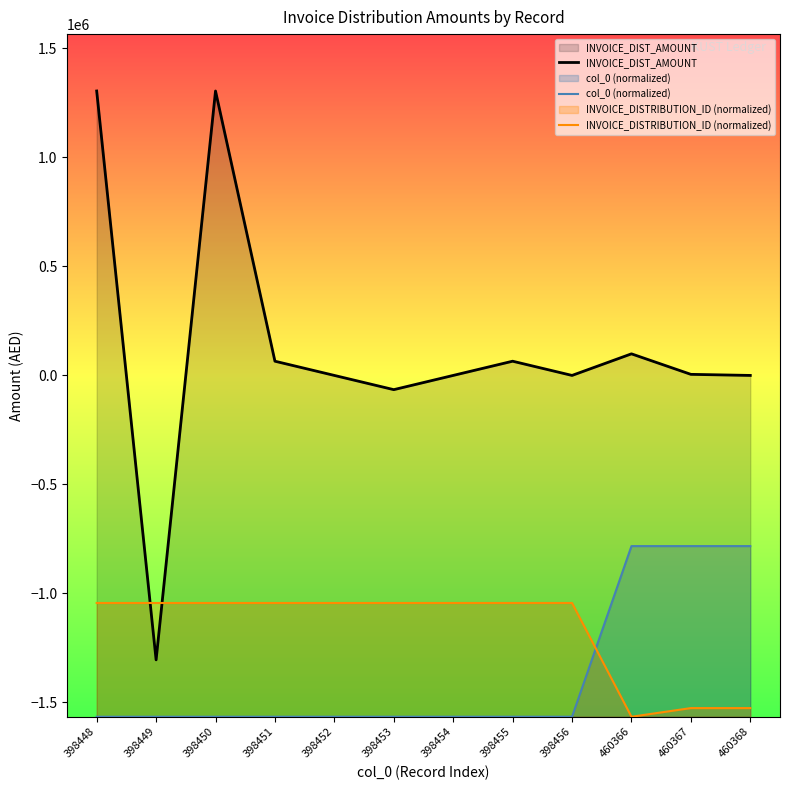

How many lines are shown in the chart?

3